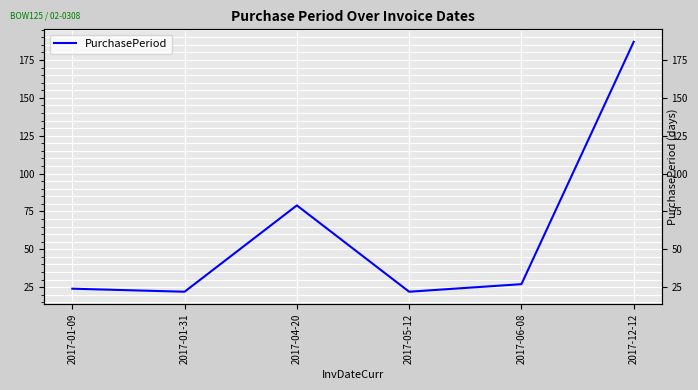

How many data points are less than 27?

3